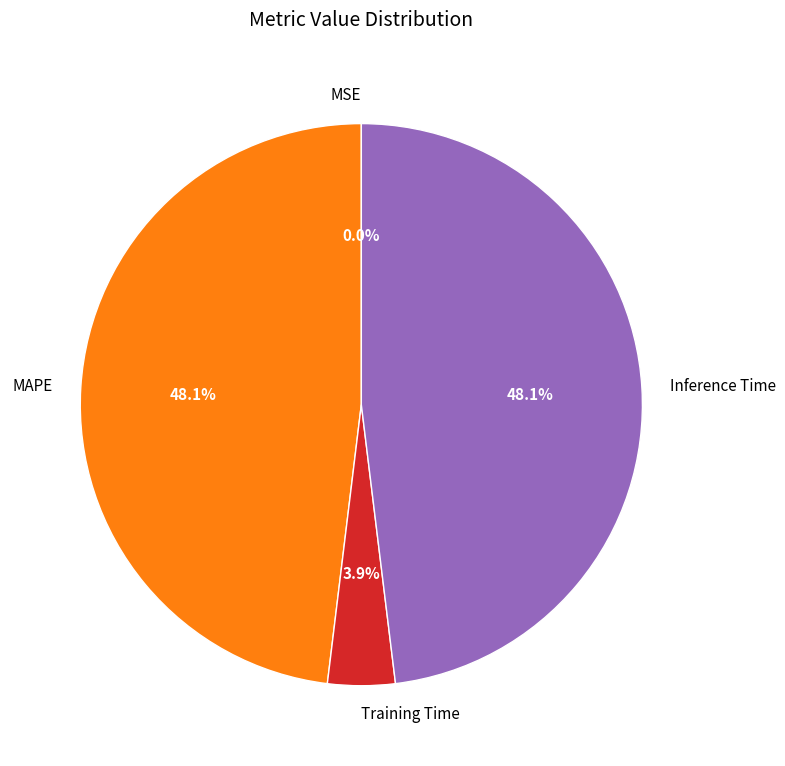

To the nearest percent, what is the combined percentage of Inference Time and MAPE?

96%